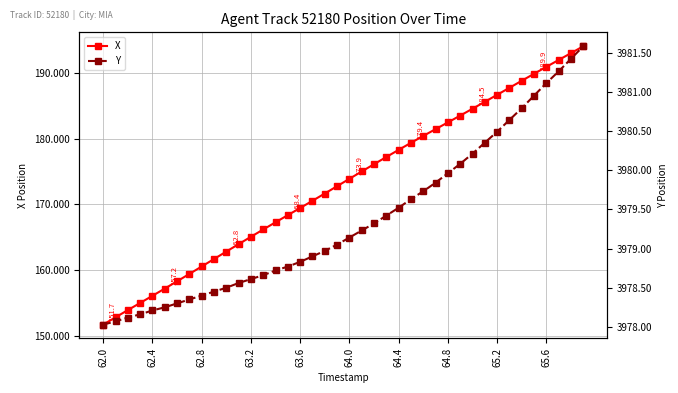

The X series shows 45.8 at 62.8. True or false?

False